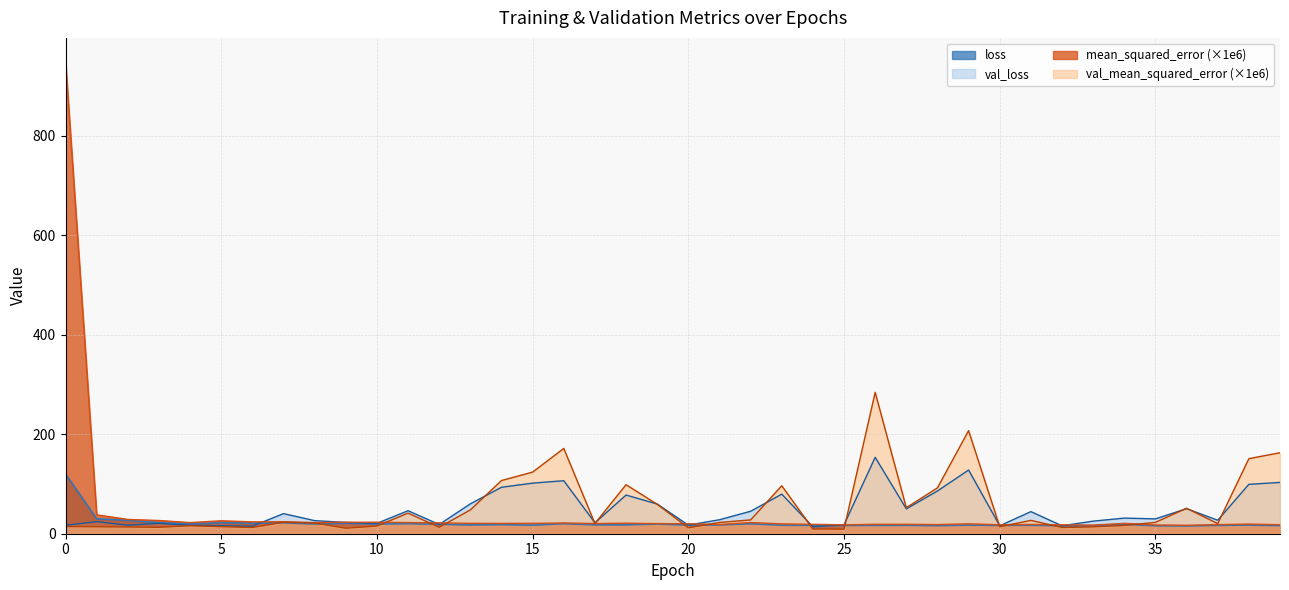

At how many categories does at least one series exceed 680?

1